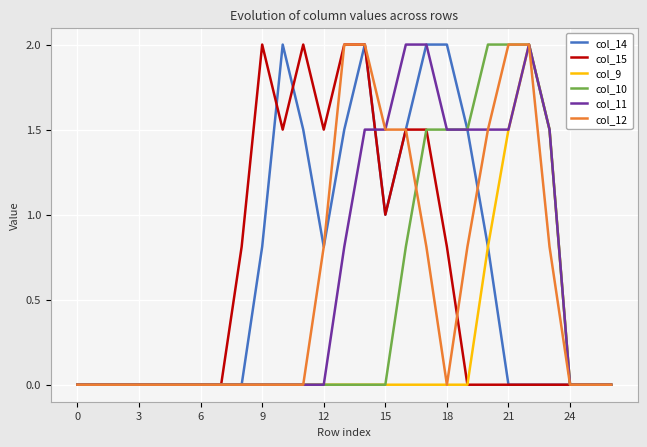

Which series has the largest total across all categories?

col_14